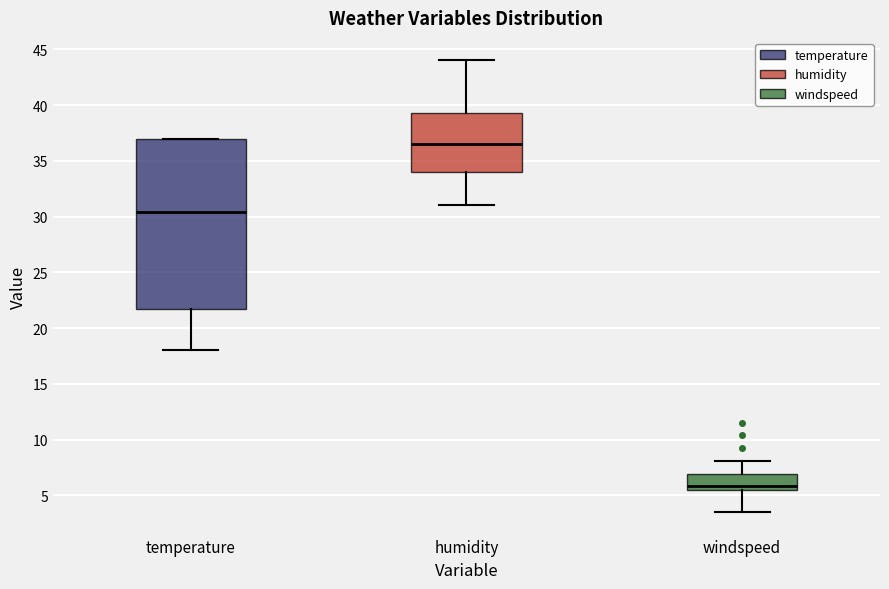

Which box has the highest median line?

humidity